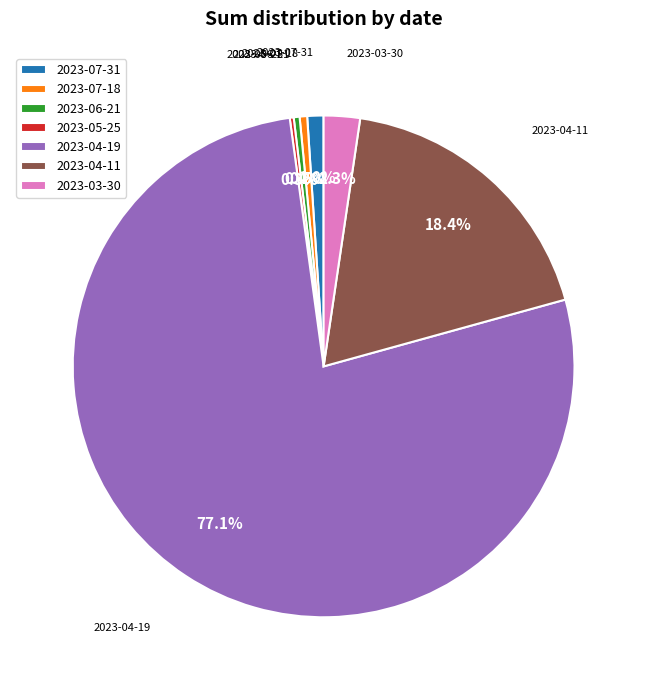

Which category accounts for the majority?

2023-04-19